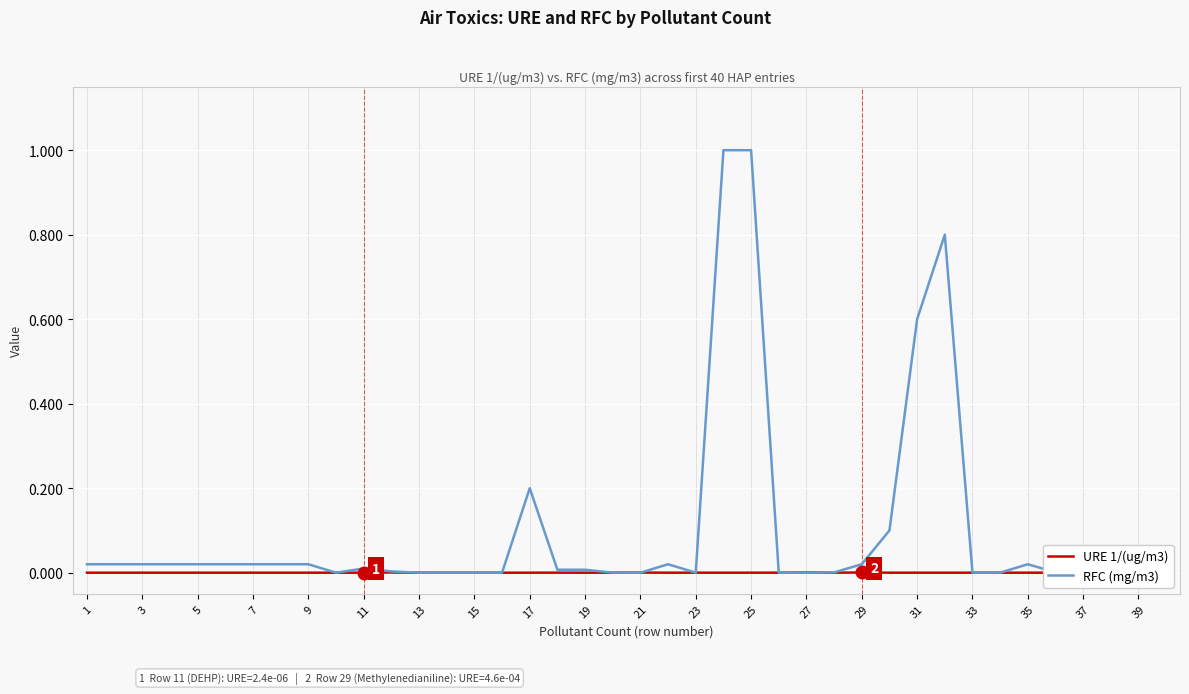

True or false: RFC (mg/m3) has a value of 0.0 at 23.

True